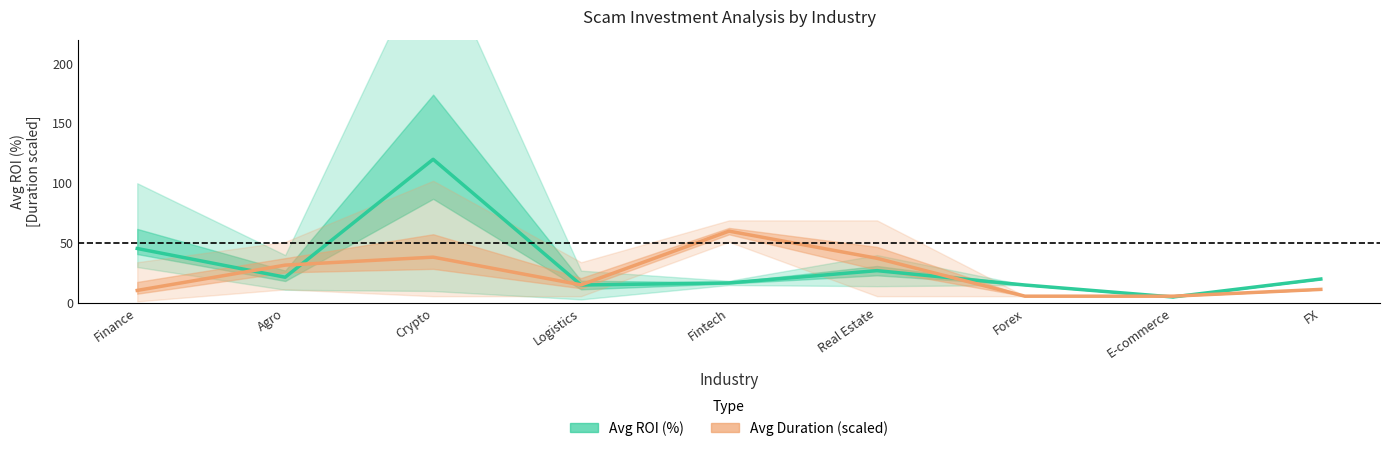

Which series changed the most between Finance and Logistics?

Avg ROI (%)